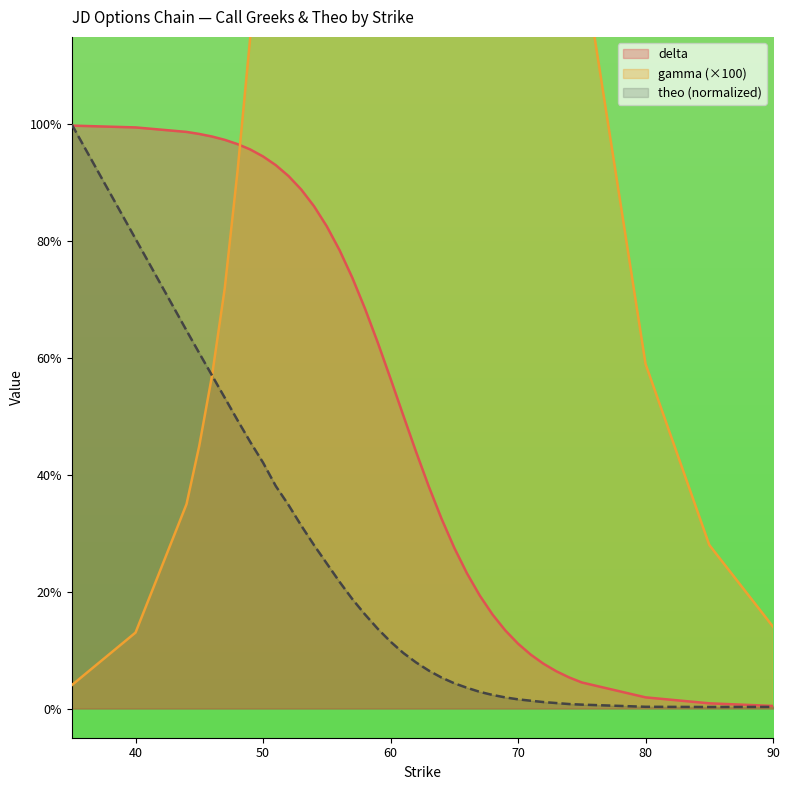

Which has a higher value, 35 or 57?

35